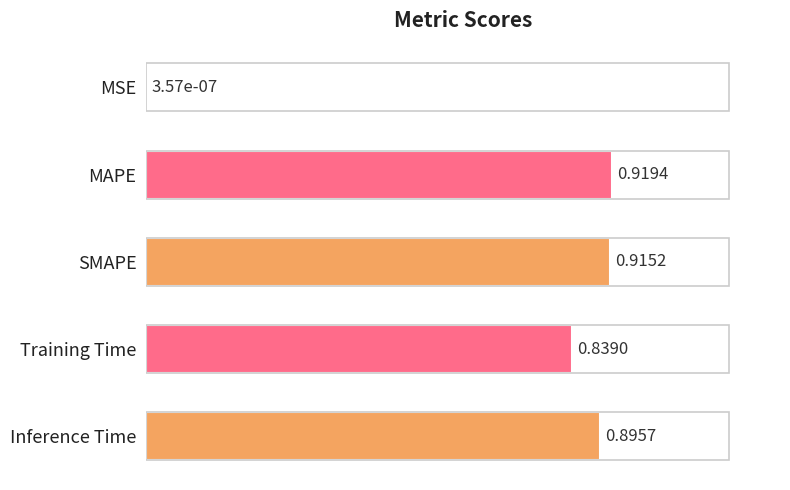

Between Inference Time and MSE, which is larger?

Inference Time